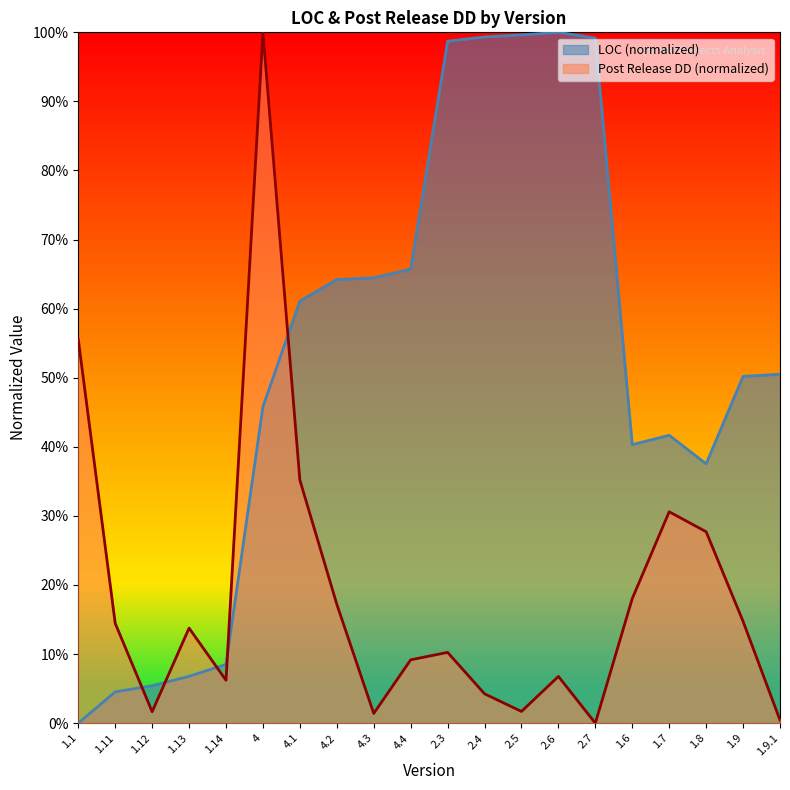

What is the value of the LOC point at the 7th from the left?

0.6